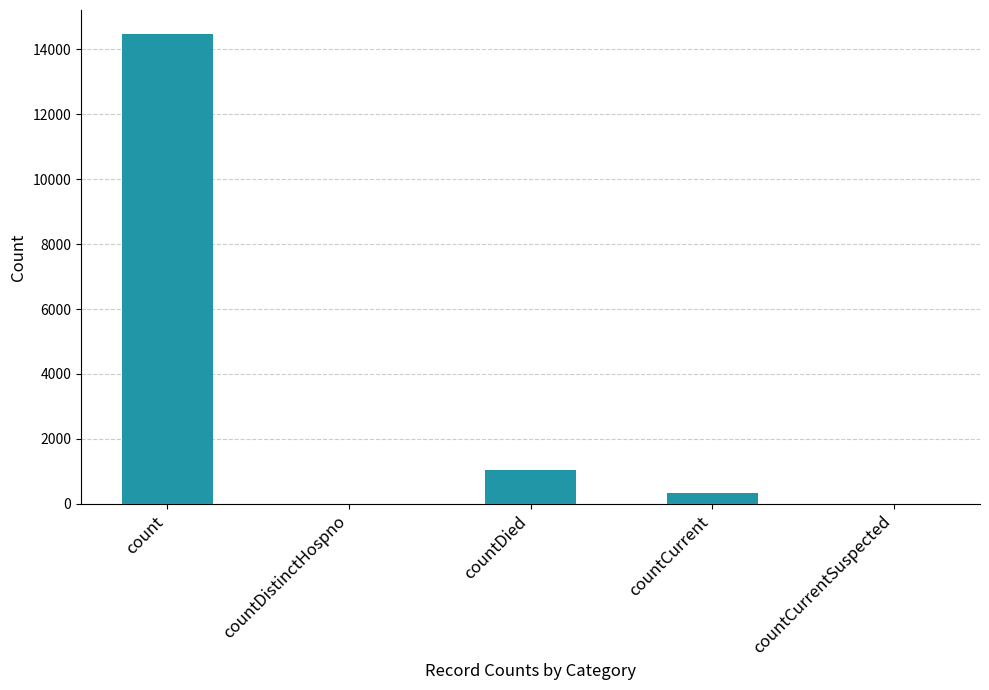

The chart shows a value of 4955 at countDistinctHospno. True or false?

False